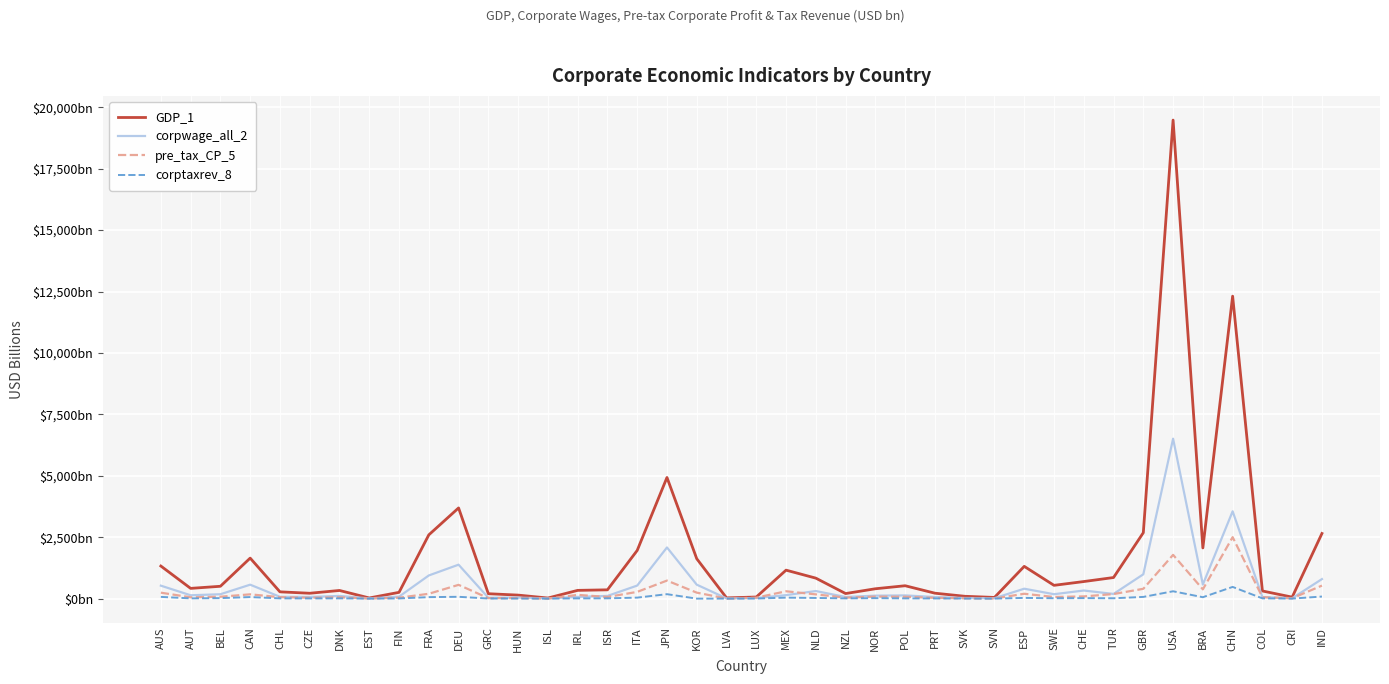

Where is the first local maximum for pre_tax_CP_5?

CAN